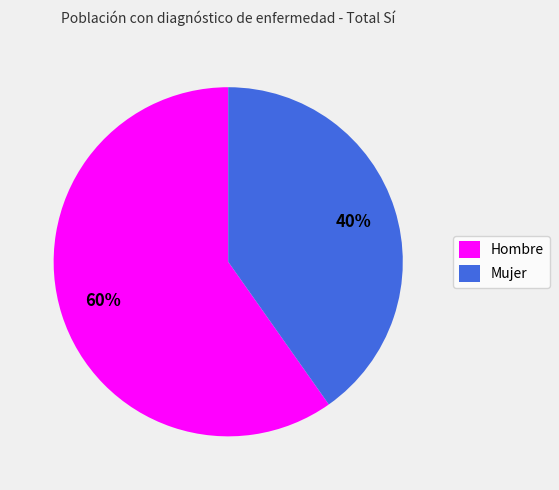

To the nearest percent, what is the combined percentage of Mujer and Hombre?

100%